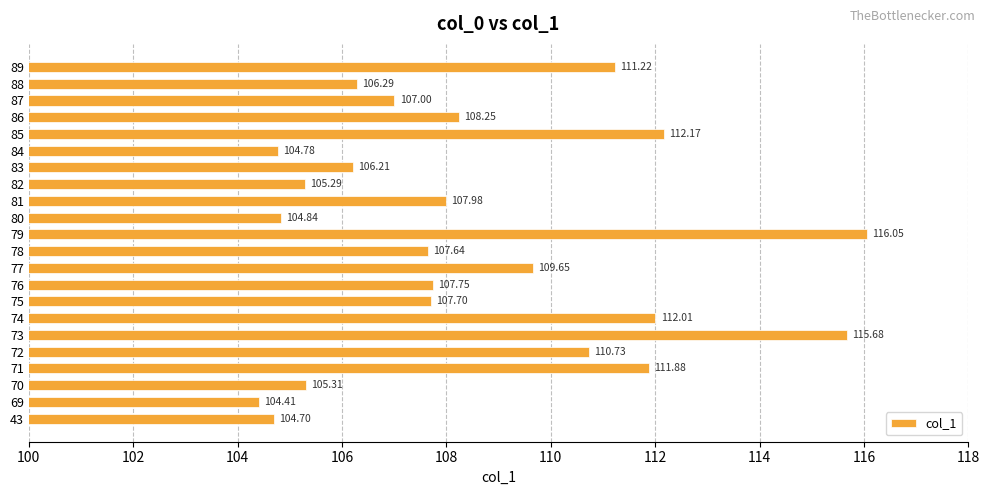

How many categories are shown in the chart?

22